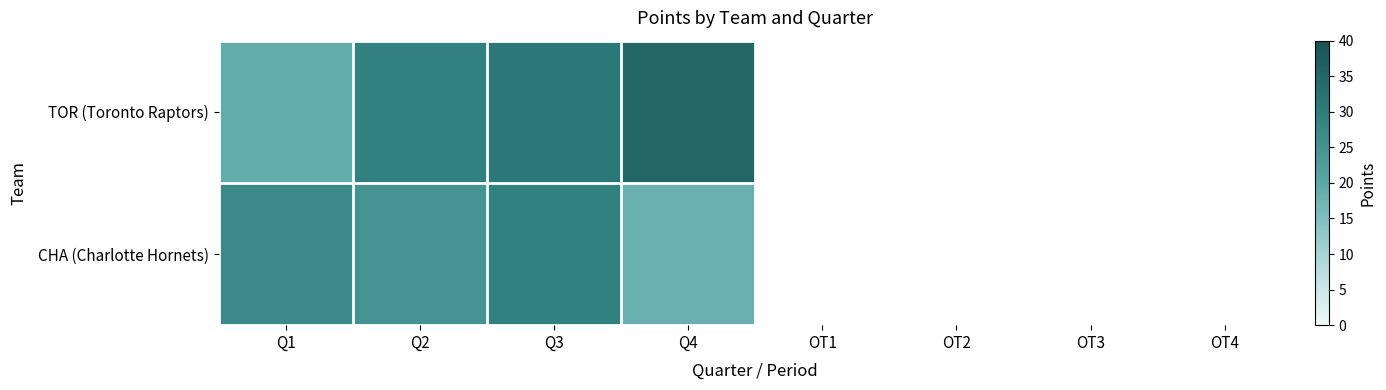

The value of CHA (Charlotte Hornets) at Q4 is 18.0. True or false?

True